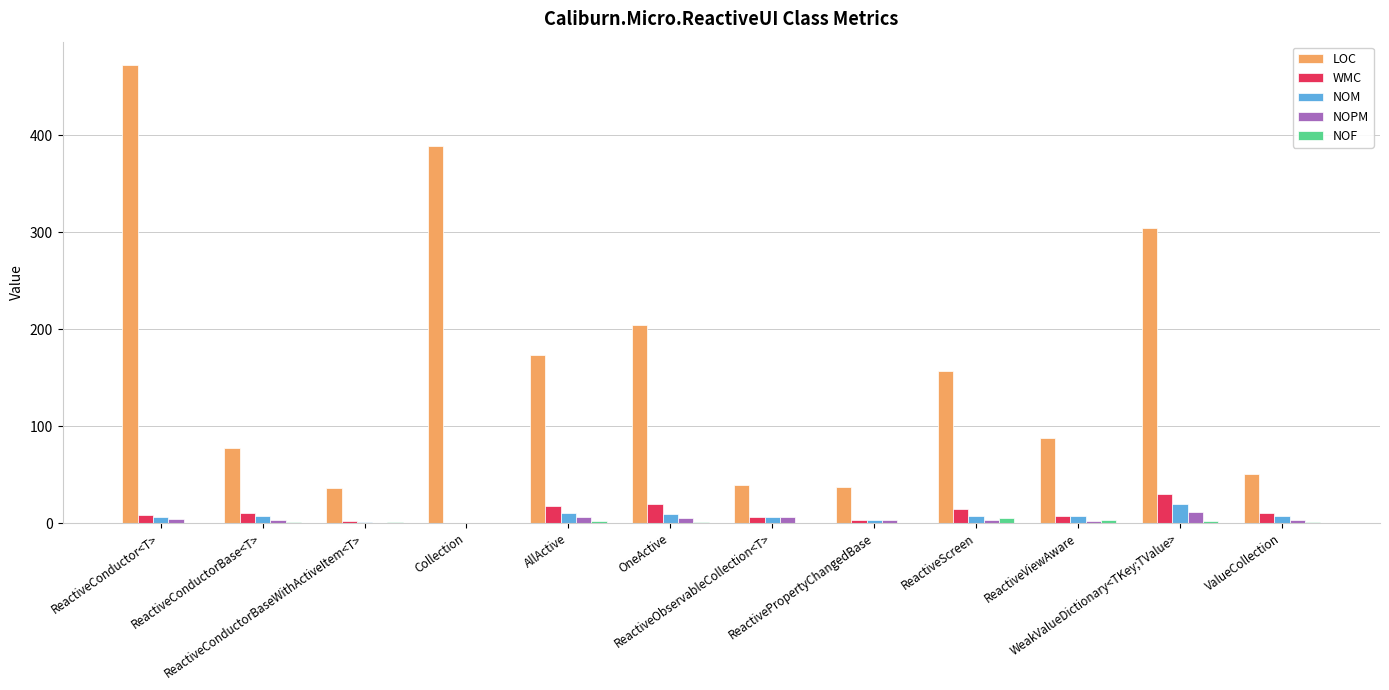

Which series has the largest total across all categories?

LOC